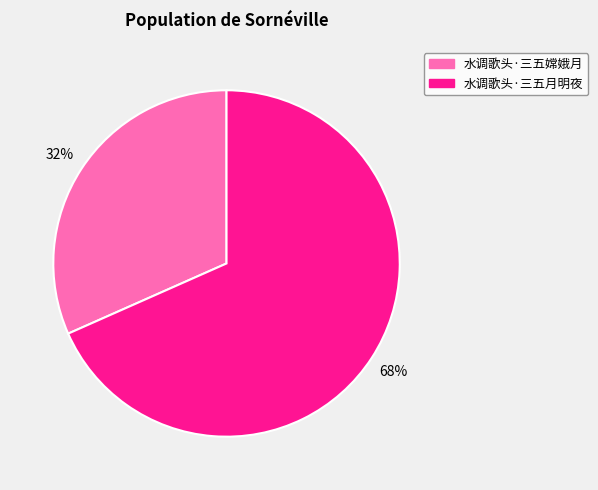

To the nearest percent, what is the combined percentage of 水调歌头·三五嫦娥月 and 水调歌头·三五月明夜?

100%